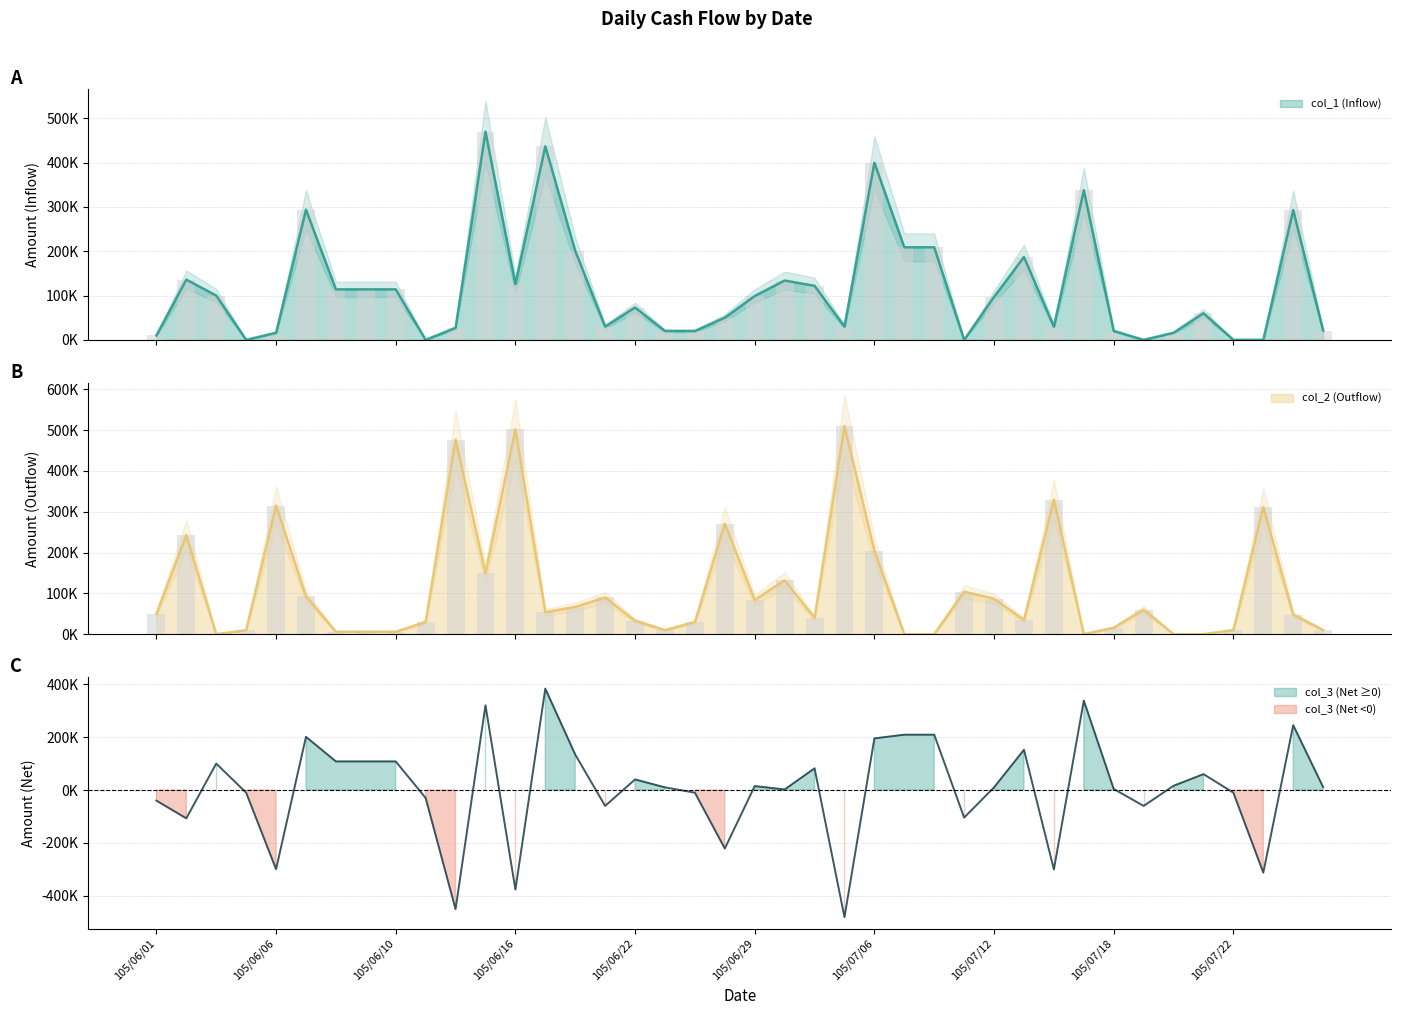

How many values in the col_3 (Net) series are below 11000?

20